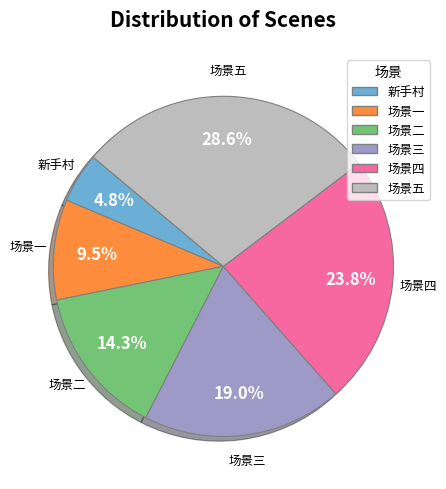

To the nearest percent, what portion does 场景三 represent?

19%